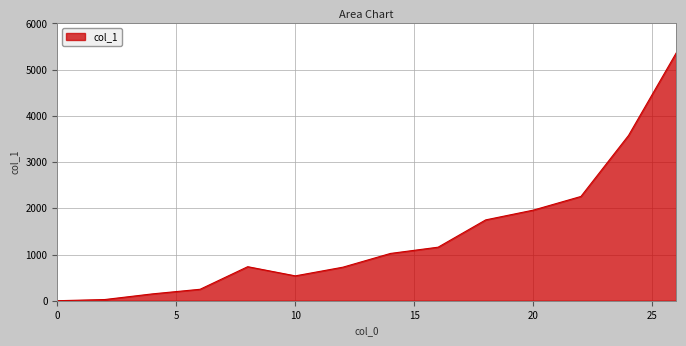

What is the difference between the maximum and minimum values?

5358.6